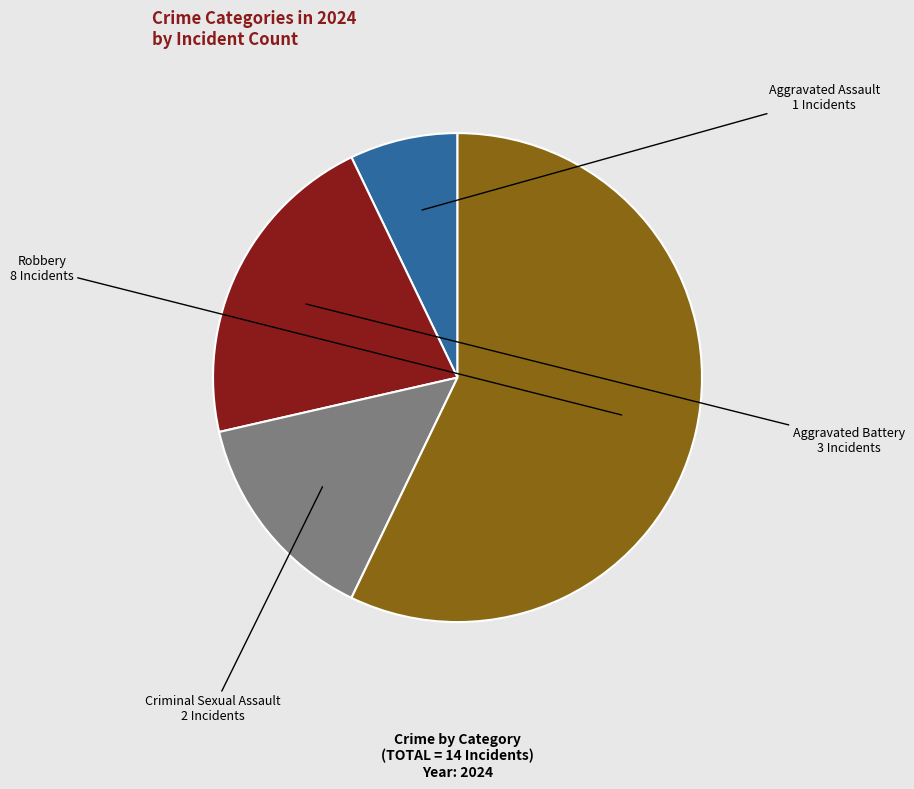

Is there a majority slice in this chart?

Yes